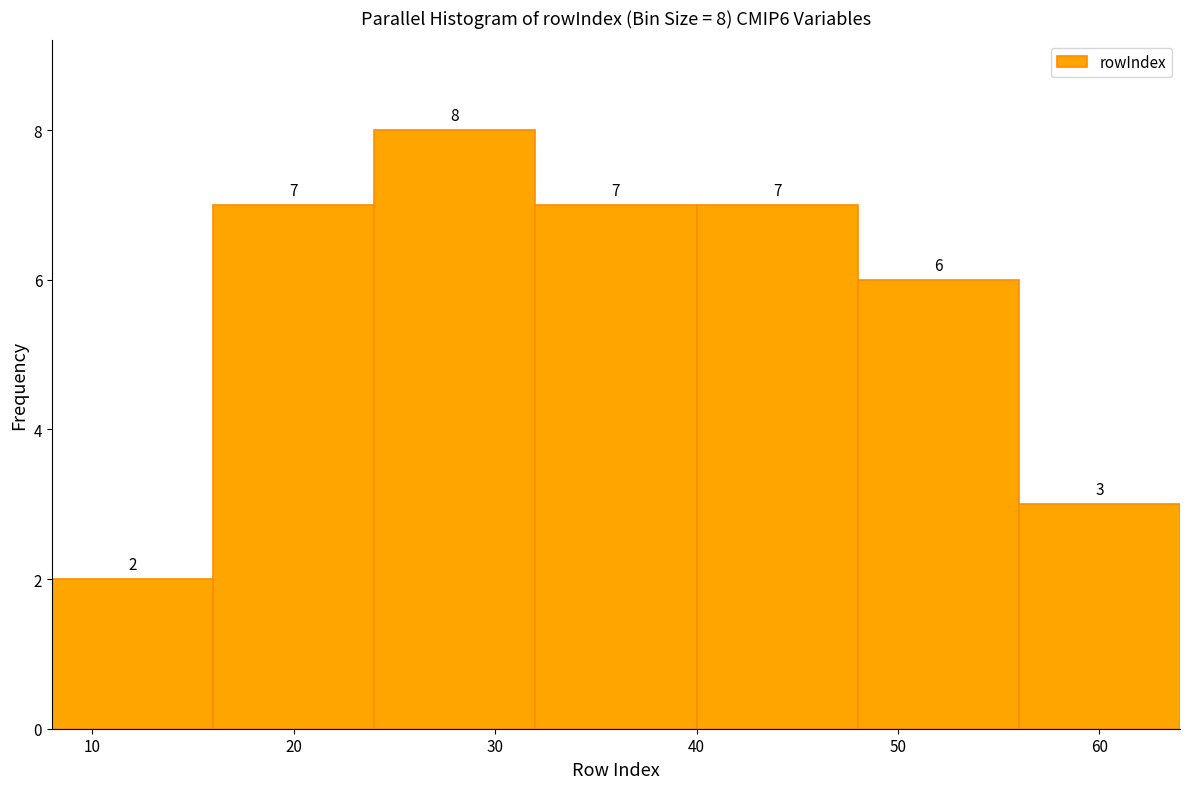

Which range on the x-axis has the tallest bar?

24 to 32